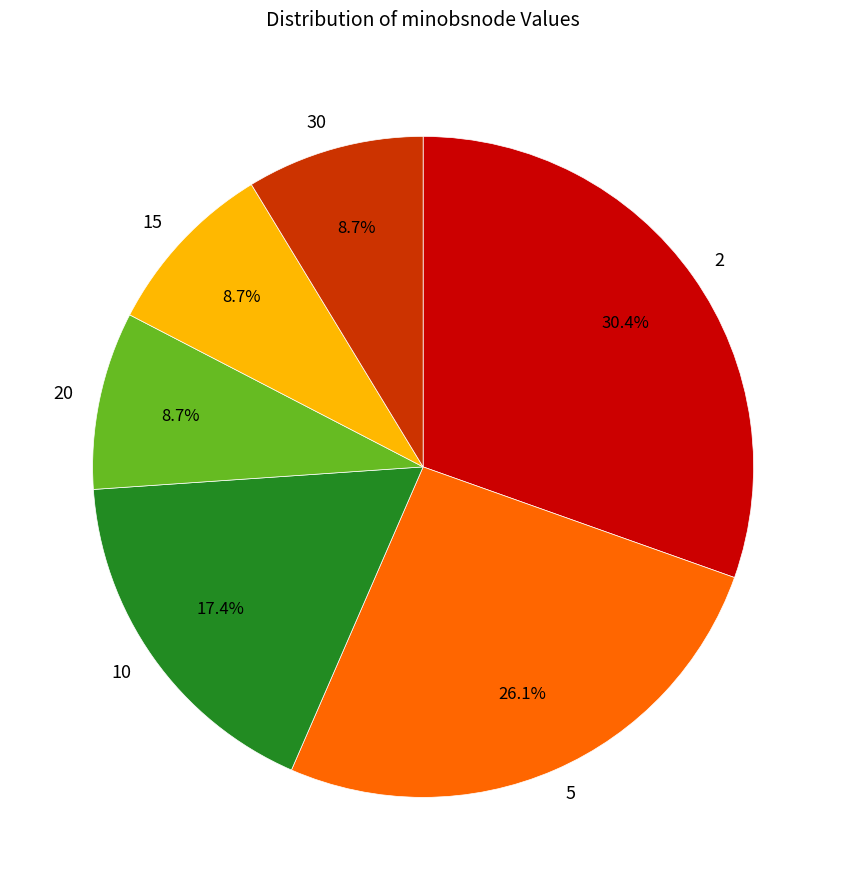

What percentage is NOT represented by 30?

91.3%